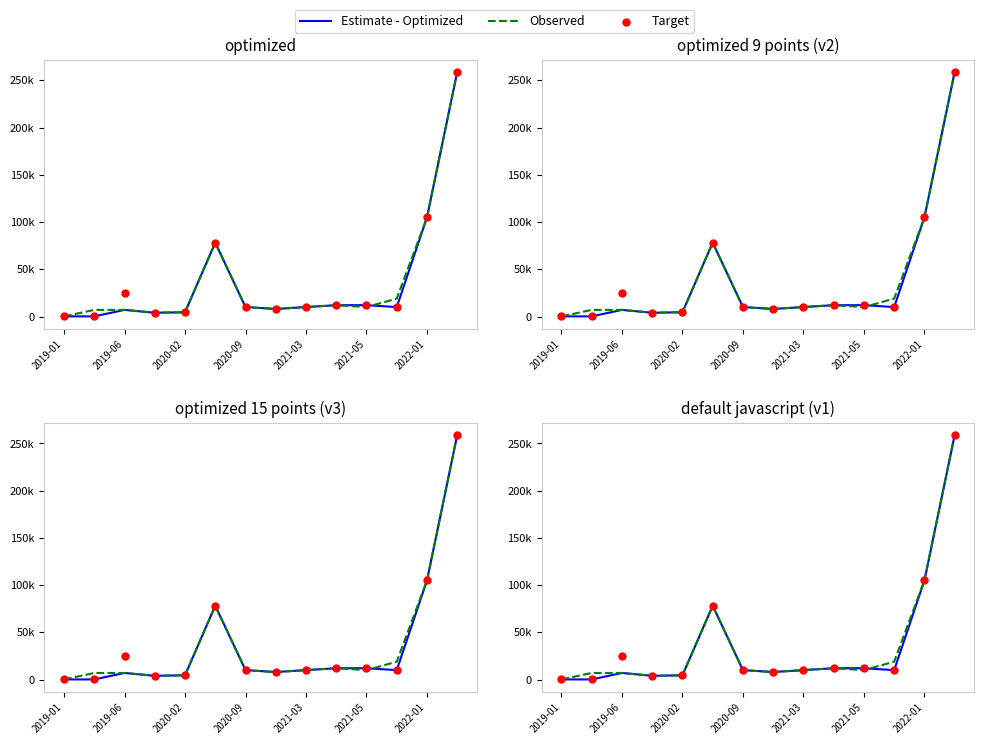

Which series has the largest Y range (max minus min)?

Estimate - Optimized